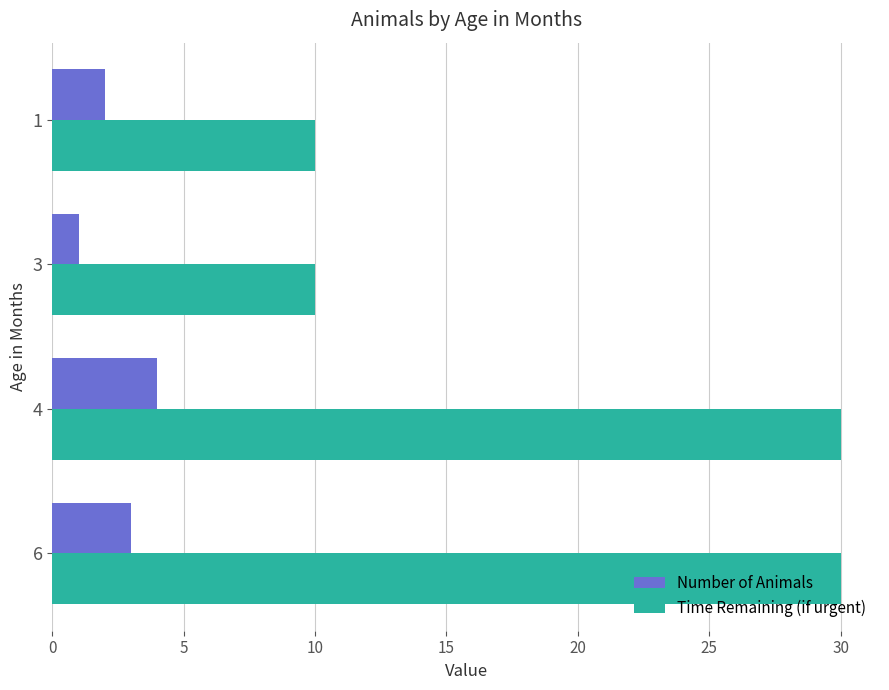

The value of Time Remaining (if urgent) at 6 is 30. True or false?

True